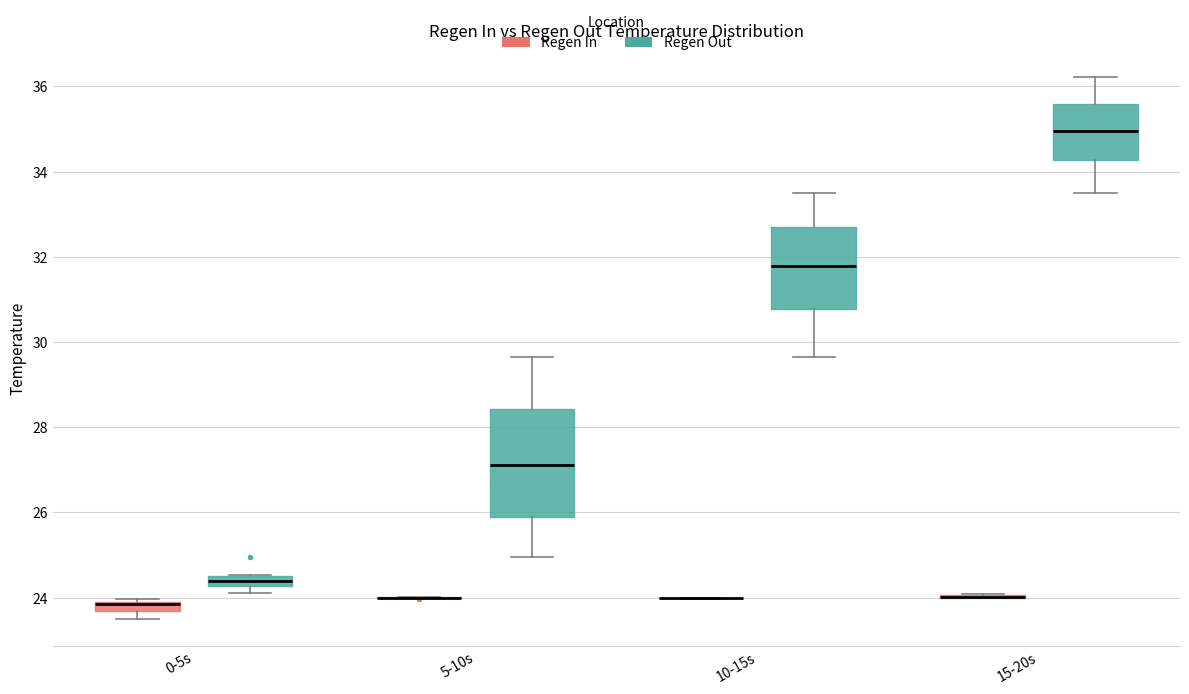

Comparing the boxes themselves (not the whiskers), which one is the tallest?

5-10s (Regen Out)